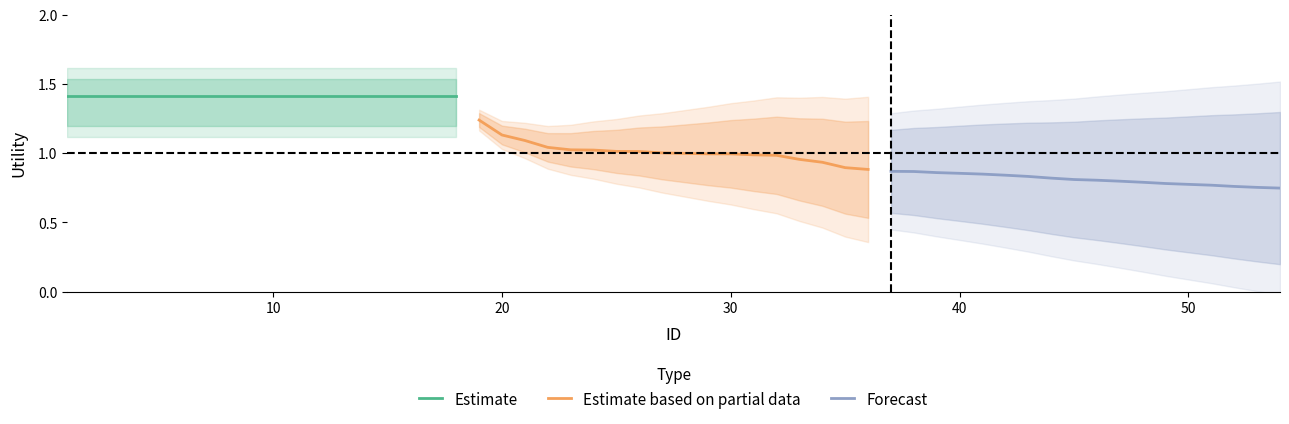

What is the difference between the maximum and minimum values in the Estimate based on partial data series?

0.4